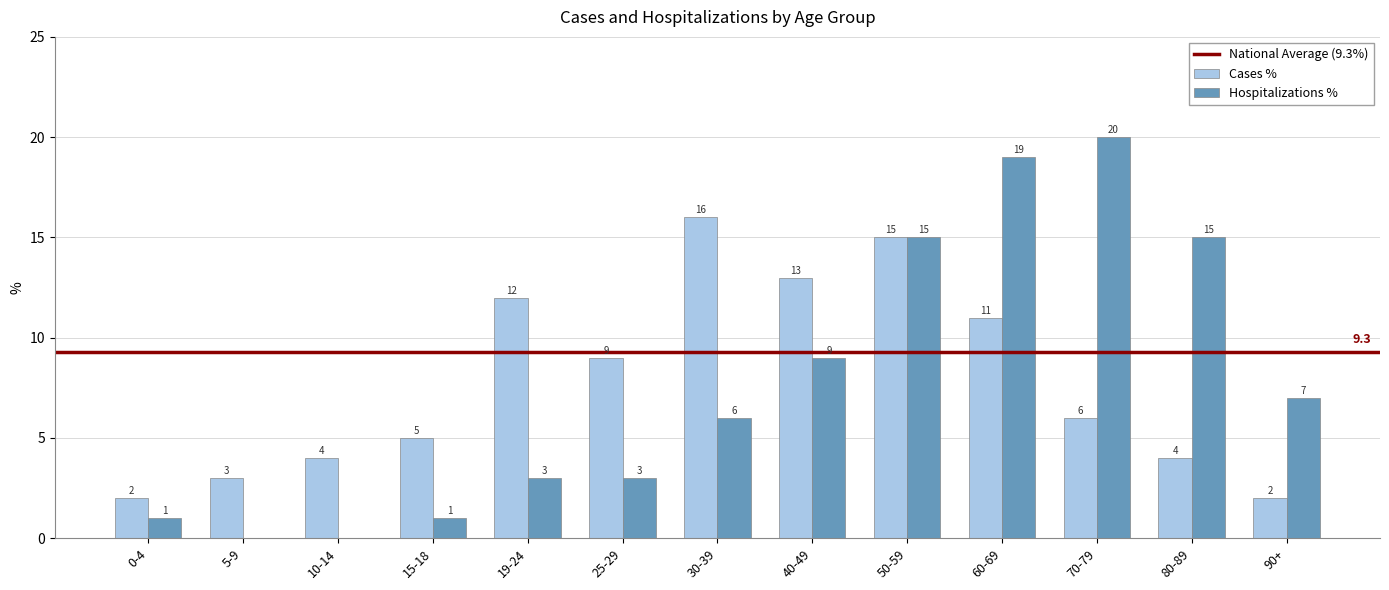

Count the number of data series in this chart.

2